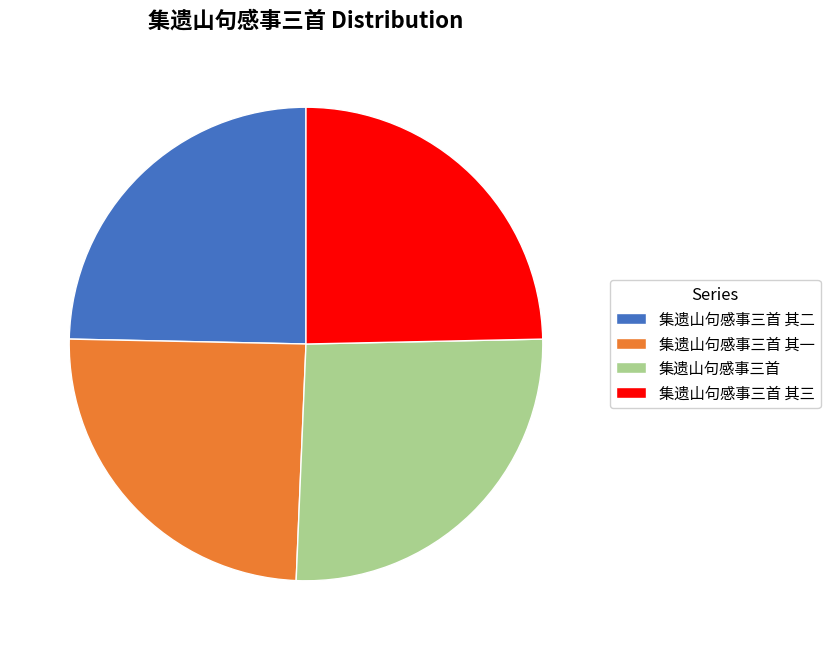

Do 集遗山句感事三首 and 集遗山句感事三首 其一 together represent more than half of the pie?

Yes